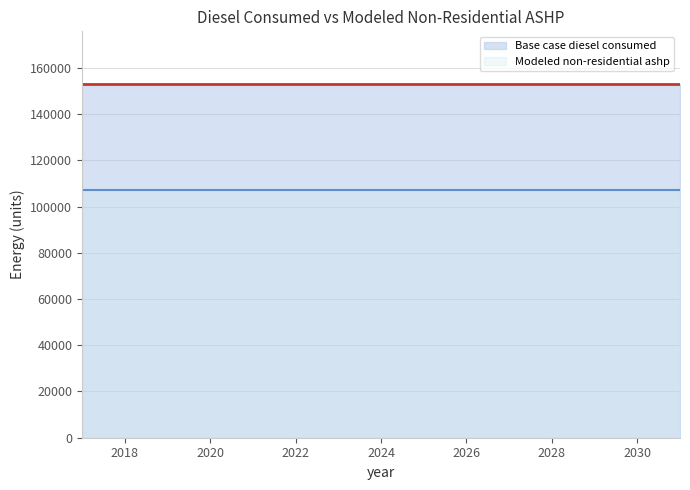

Reading left to right, list all the values displayed in this chart.

Base case diesel consumed: 2017=152877.2	2018=152877.2	2019=152877.2	2020=152877.2	2021=152877.2	2022=152877.2	2023=152877.2	2024=152877.2	2025=152877.2	2026=152877.2	2027=152877.2	2028=152877.2	2029=152877.2	2030=152877.2	2031=152877.2
Modeled non-residential ashp: 2017=107014.1	2018=107014.1	2019=107014.1	2020=107014.1	2021=107014.1	2022=107014.1	2023=107014.1	2024=107014.1	2025=107014.1	2026=107014.1	2027=107014.1	2028=107014.1	2029=107014.1	2030=107014.1	2031=107014.1